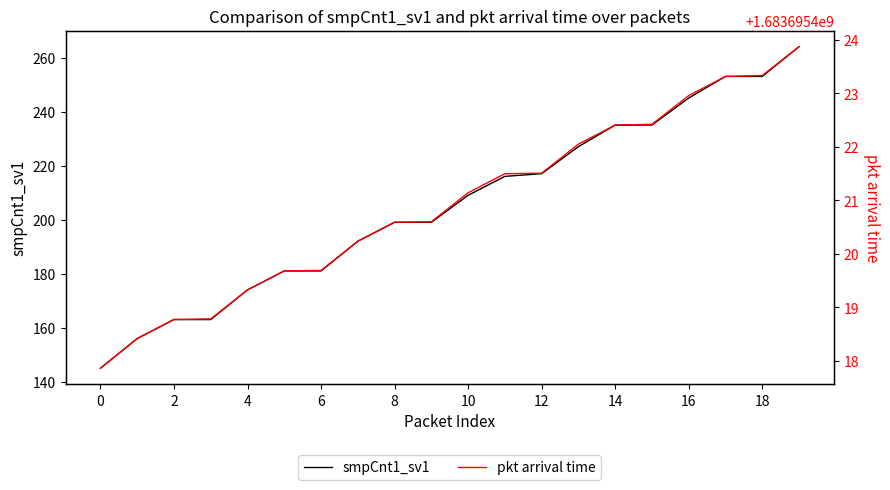

The smpCnt1_sv1 series shows 85 at 18. True or false?

False